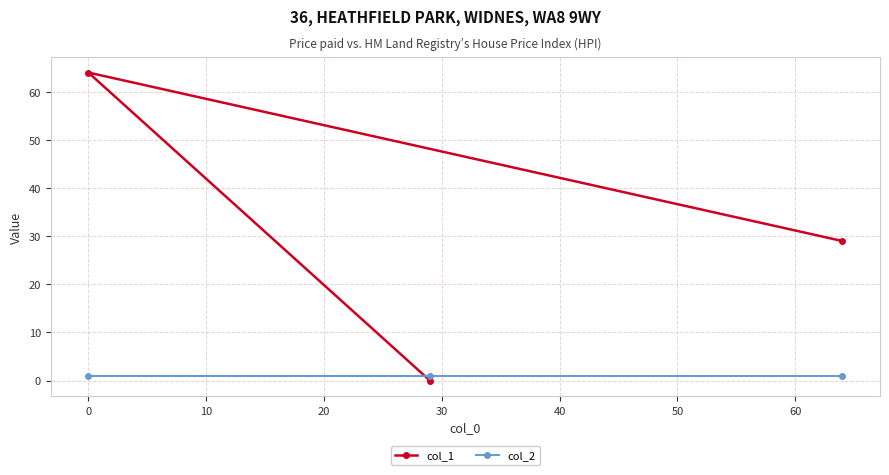

Which series has the widest spread of values?

col_1